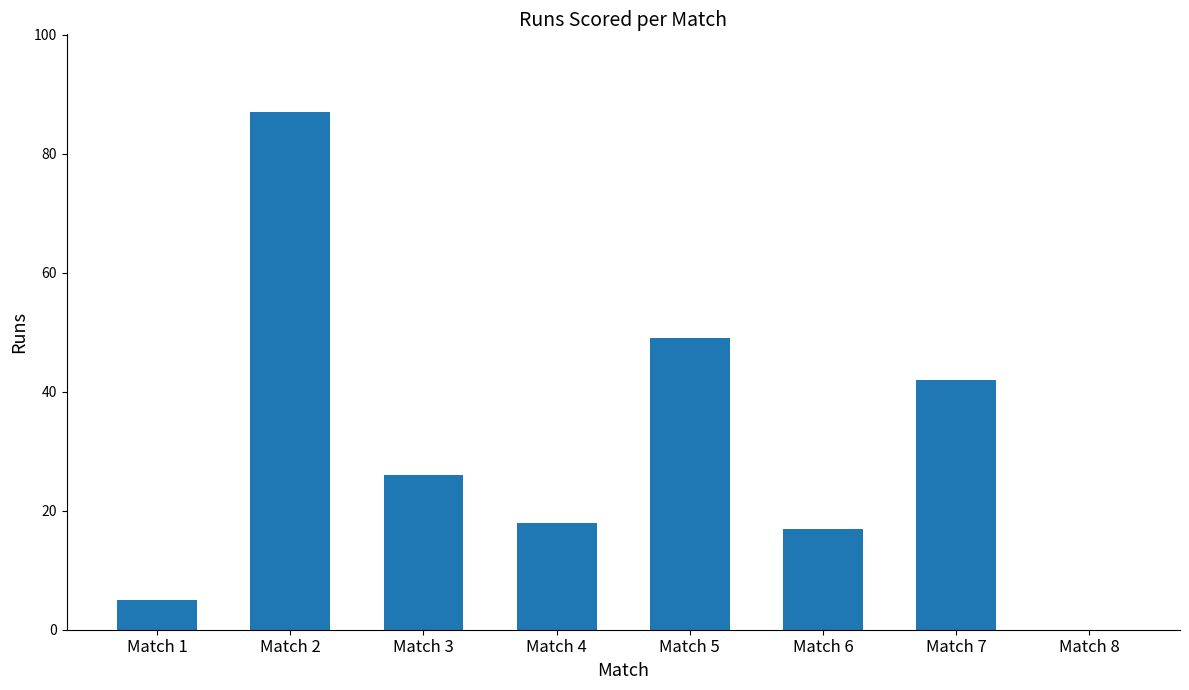

Count the number of data series in this chart.

1